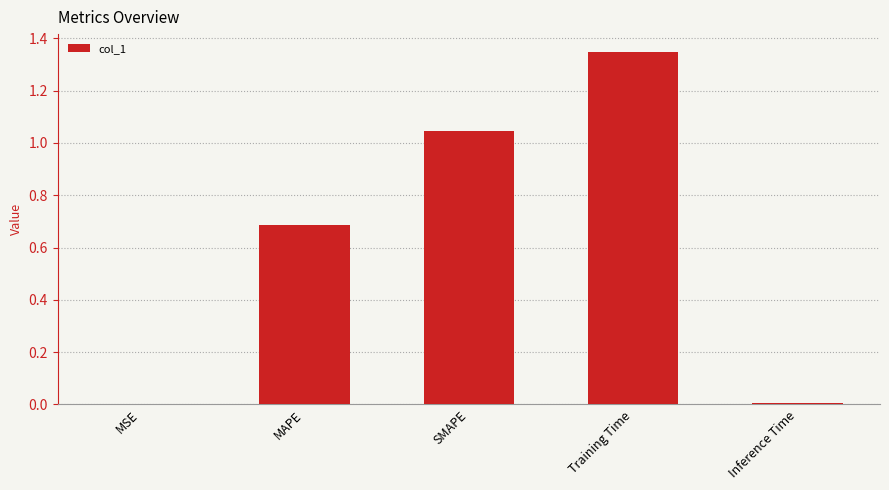

What is the sum of all values?

3.1